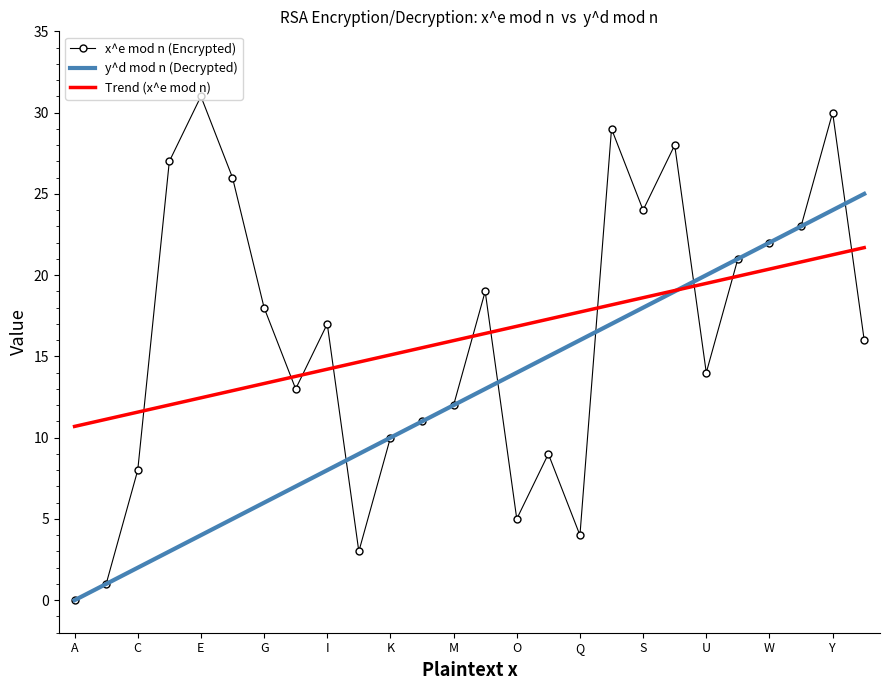

How many series are shown in this chart?

3